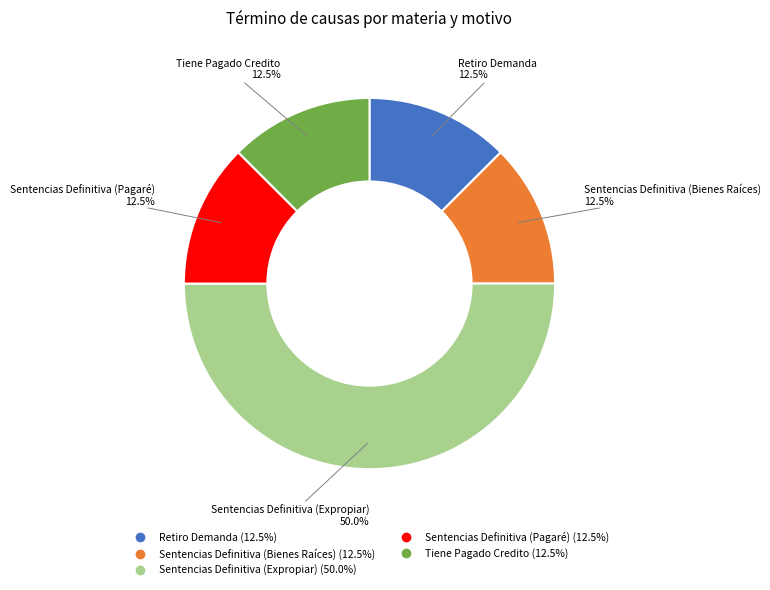

To the nearest percent, what is the combined percentage of Sentencias Definitiva (Expropiar) and Sentencias Definitiva (Bienes Raíces)?

62%